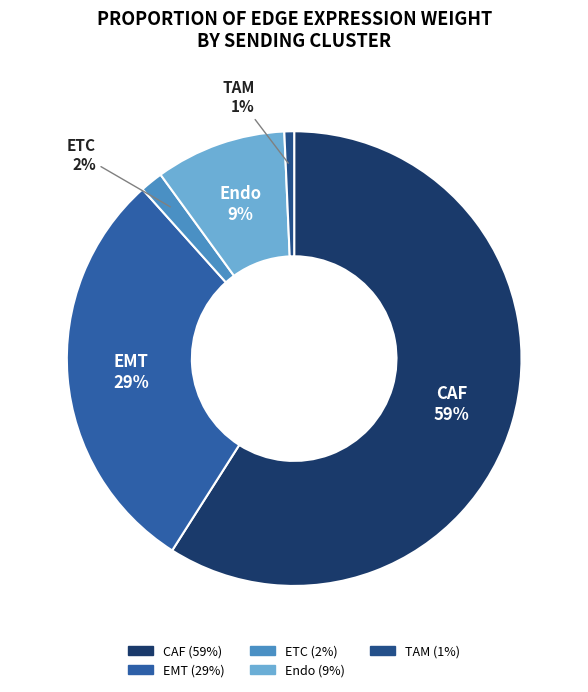

Is EMT the majority of the pie?

No